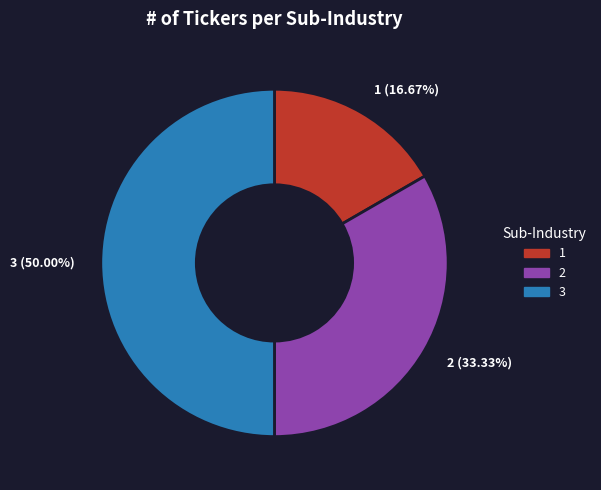

Which category has the smallest portion of the pie?

1